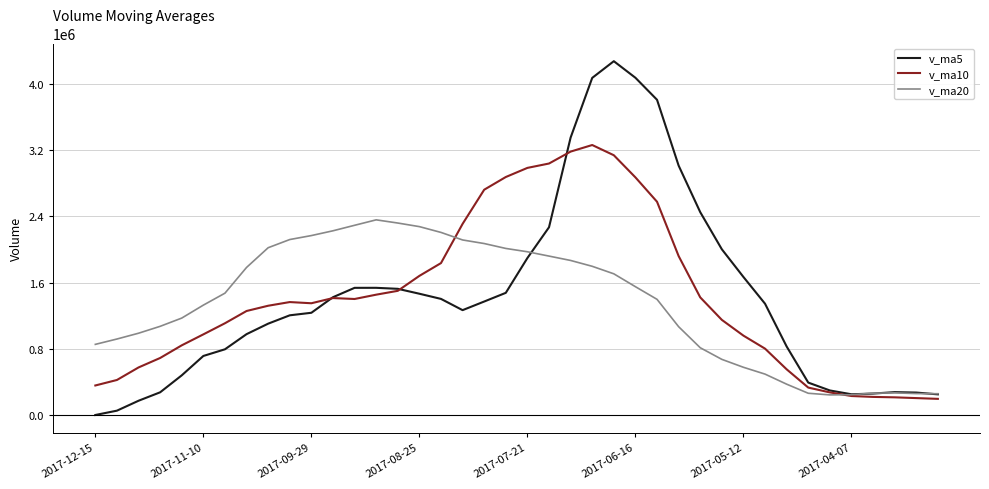

Which series has the widest spread of values?

v_ma5